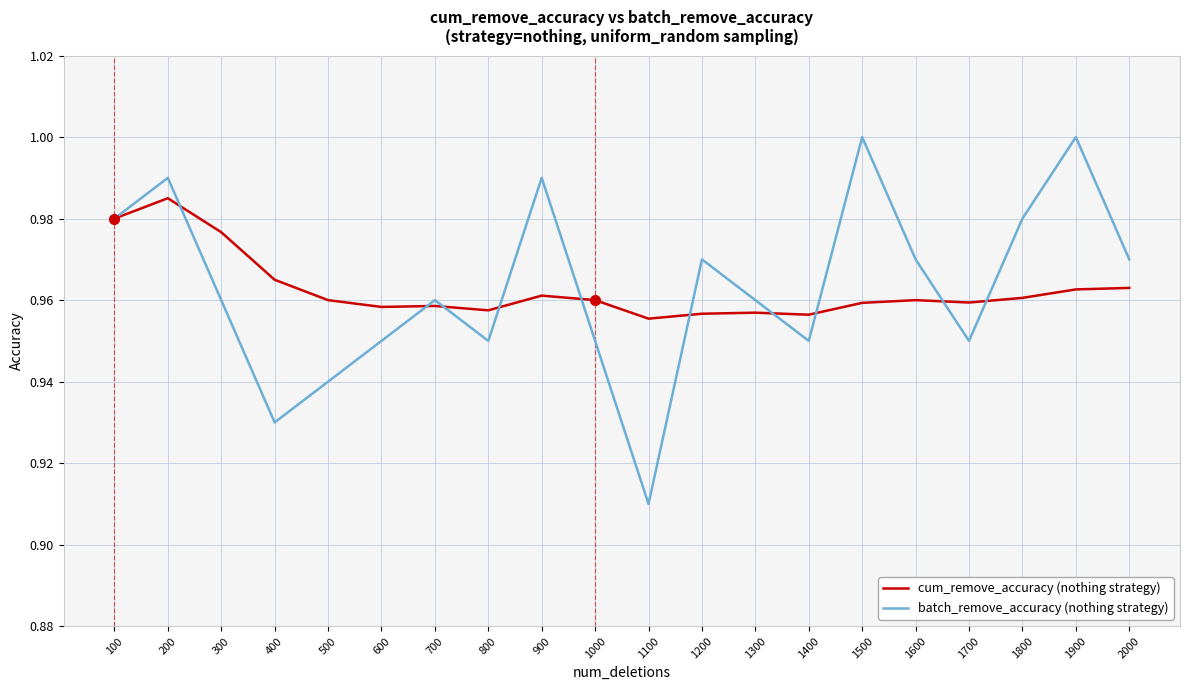

What are all the series names shown in the legend?

cum_remove_accuracy (nothing strategy), batch_remove_accuracy (nothing strategy)